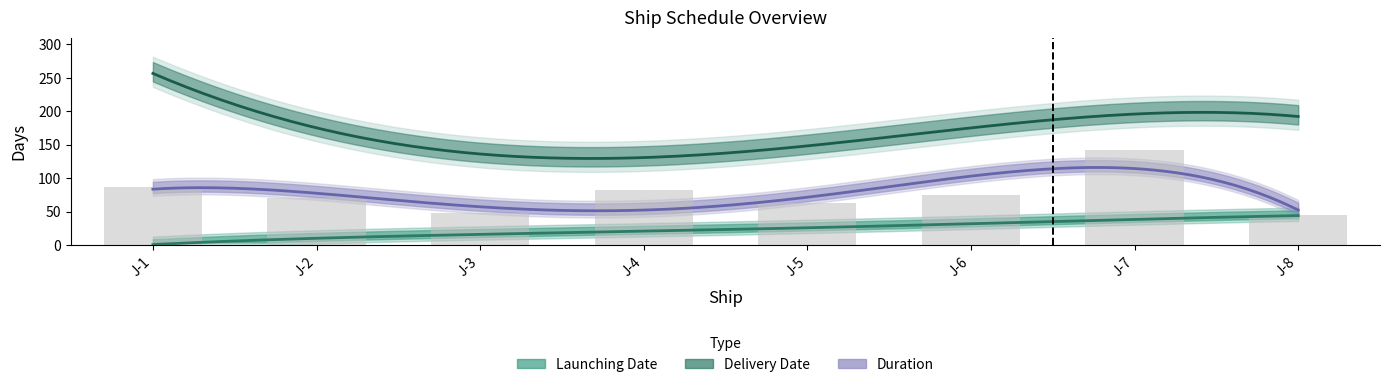

What is the difference between the maximum and second lowest values in the Delivery_Date series?

124